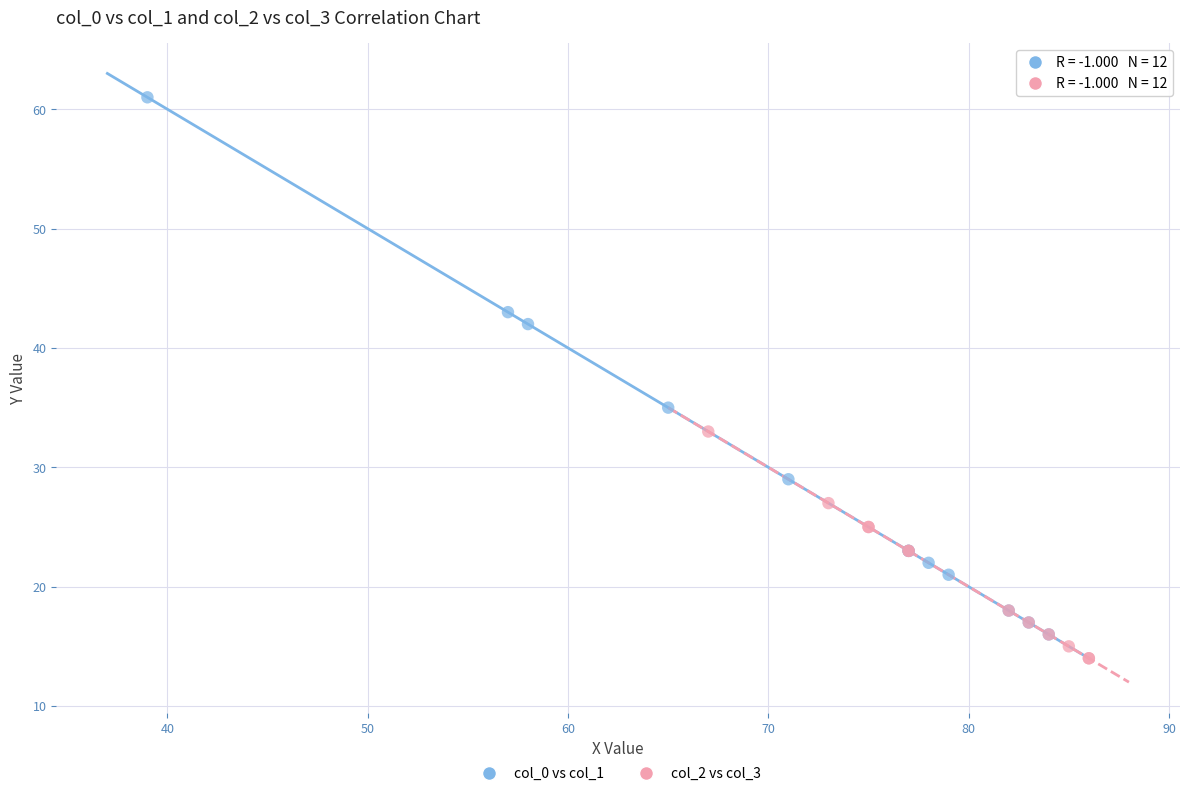

Which series has the widest spread of Y values?

col_0 vs col_1